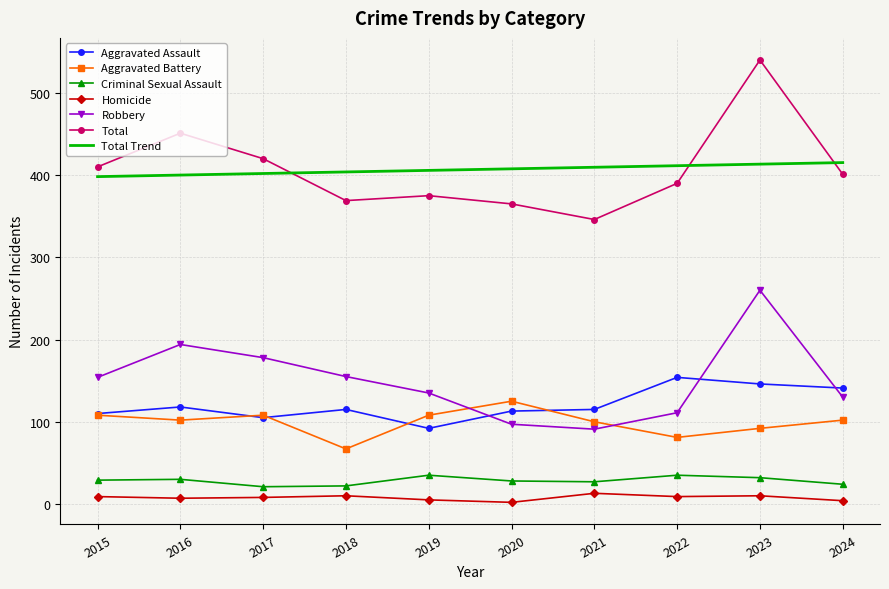

Which series has the largest range (max minus min)?

Total